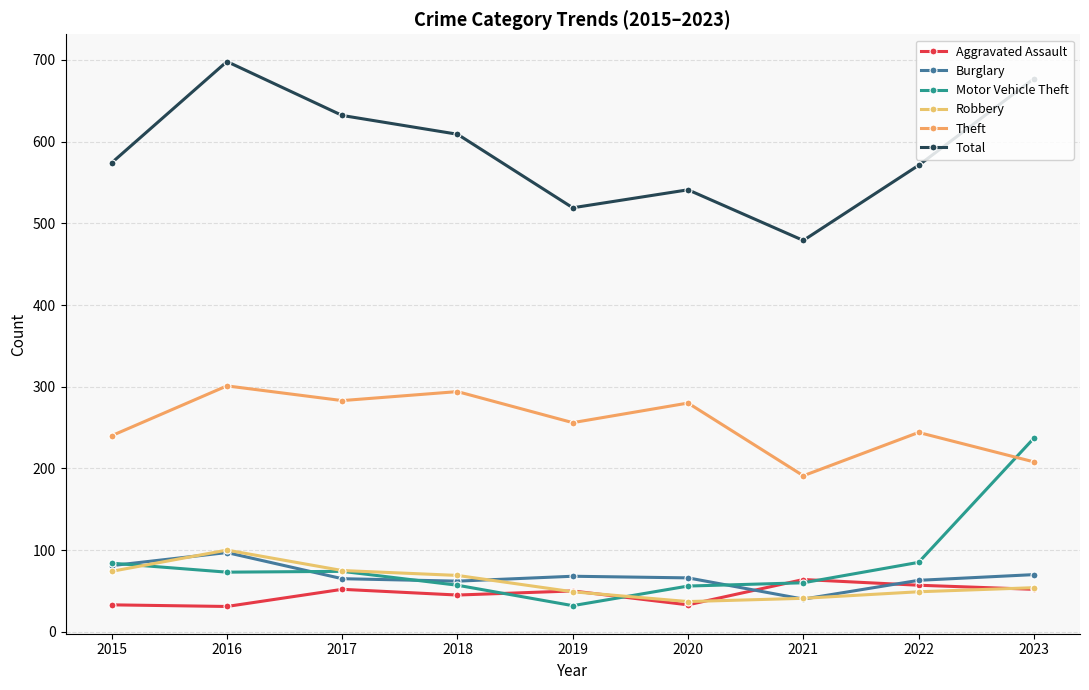

What is the approximate value of Aggravated Assault at 2021?

64